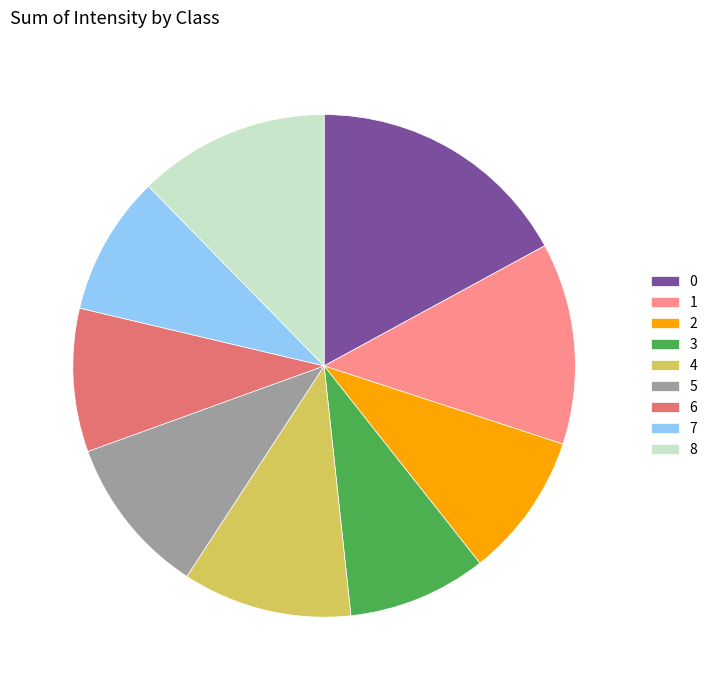

Does 4 account for over 50% of the chart?

No